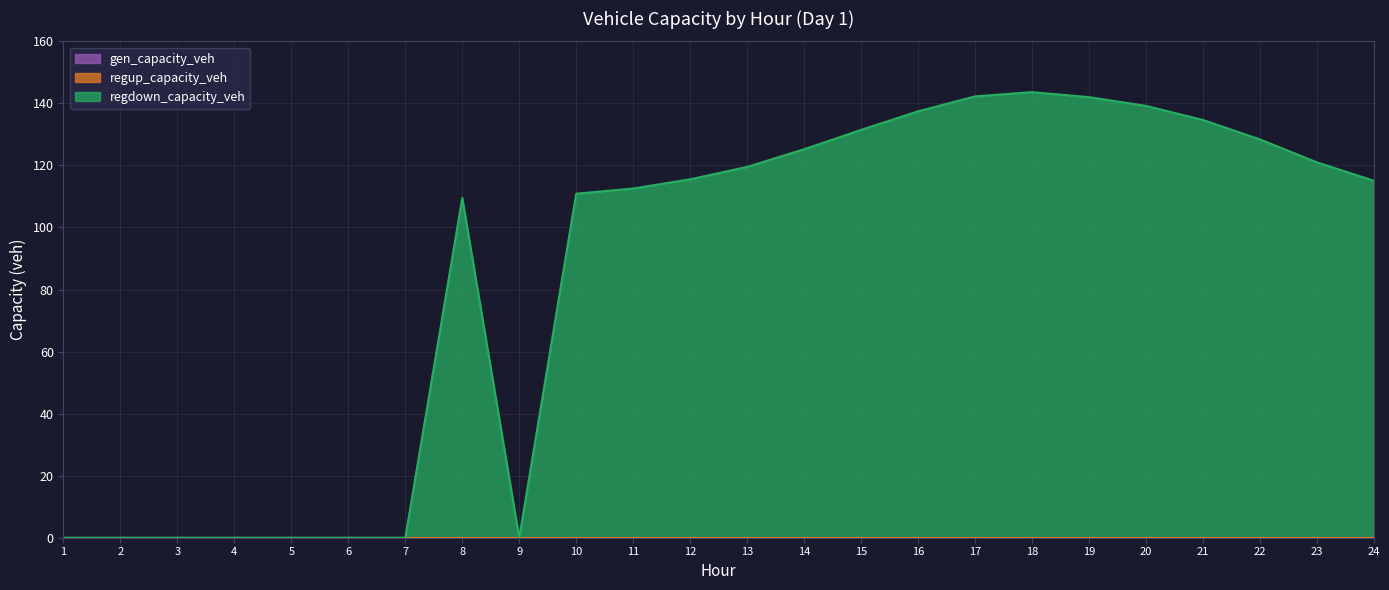

Reading left to right, transcribe all the data shown in this chart.

gen_capacity_veh: 0.0	0.0	0.0	0.0	0.0	0.0	0.0	0.0	0.0	0.0	0.0	0.0	0.0	0.0	0.0	0.0	0.0	0.0	0.0	0.0	0.0	0.0	0.0	0.0
regup_capacity_veh: 0.0	0.0	0.0	0.0	0.0	0.0	0.0	0.0	0.0	0.0	0.0	0.0	0.0	0.0	0.0	0.0	0.0	0.0	0.0	0.0	0.0	0.0	0.0	0.0
regdown_capacity_veh: 0.0	0.0	0.0	0.0	0.0	0.0	0.0	109.5	0.0	110.9	112.6	115.5	119.5	125.2	131.5	137.4	142.3	143.6	142.0	139.2	134.7	128.4	121.0	115.1